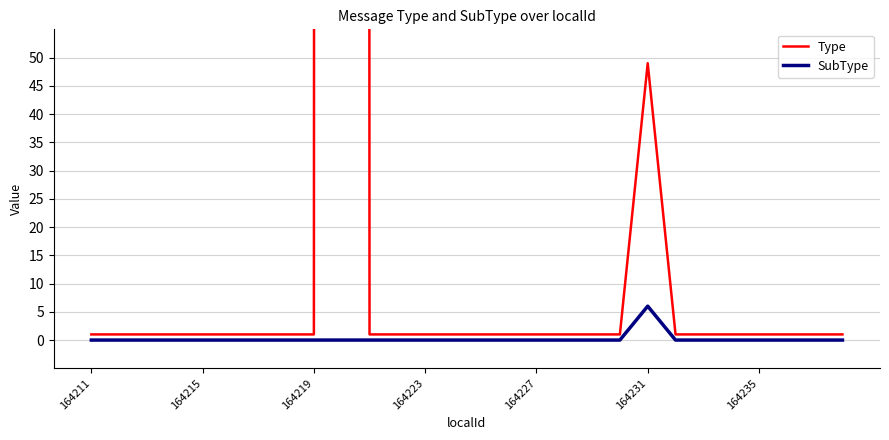

What are all the series names shown in the legend?

Type, SubType